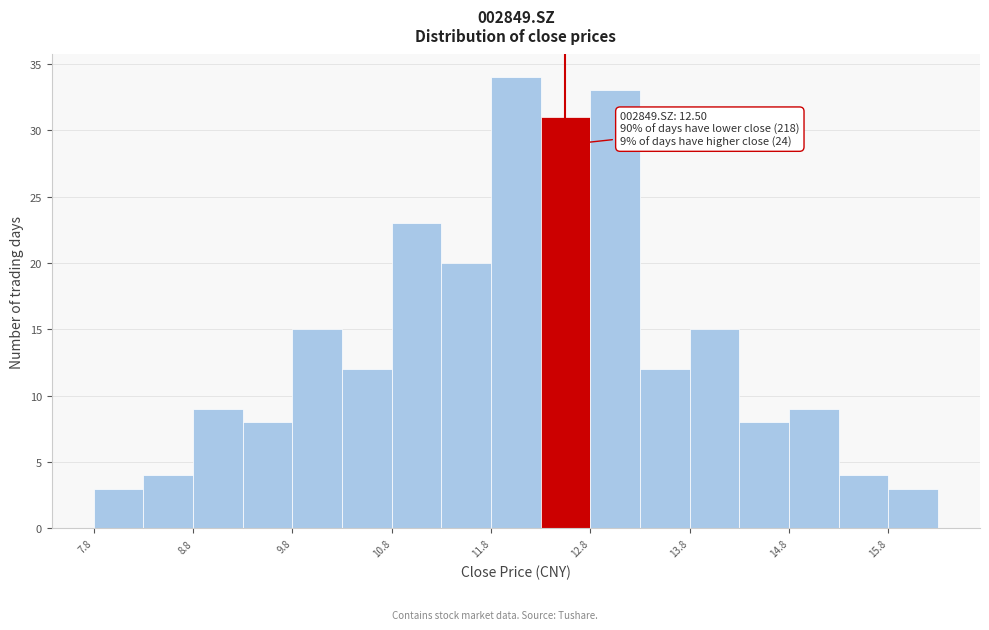

Over which range of the x-axis is the bar tallest?

11.75 to 12.25